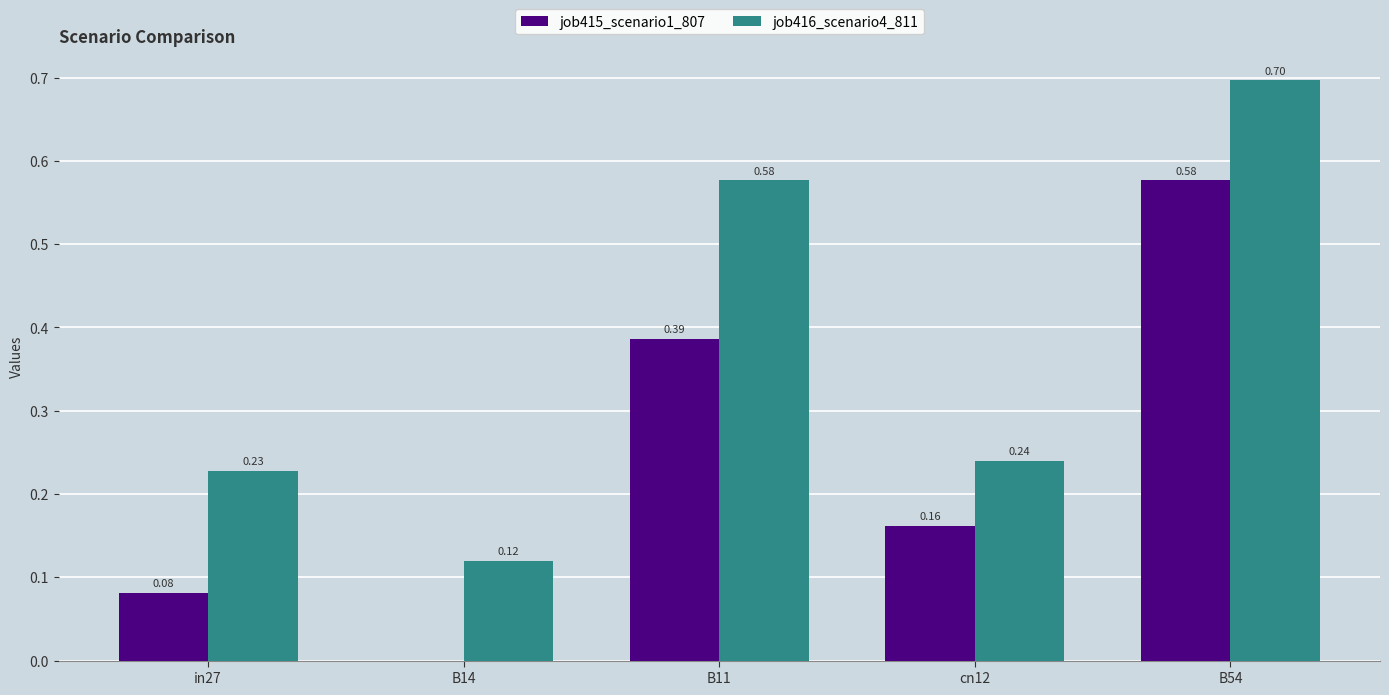

What is the sum of all job415_scenario1_807 values?

1.2